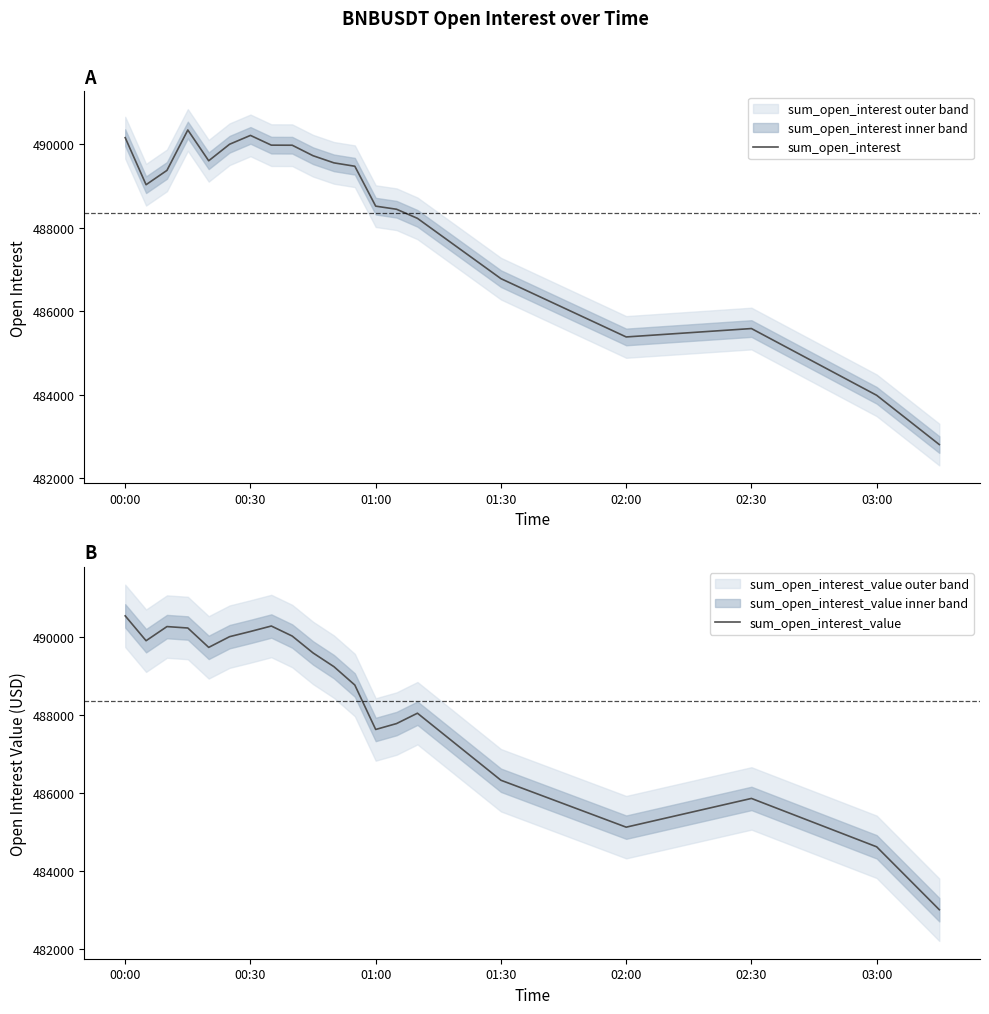

At which label is sum_open_interest closest to 486574?

01:30